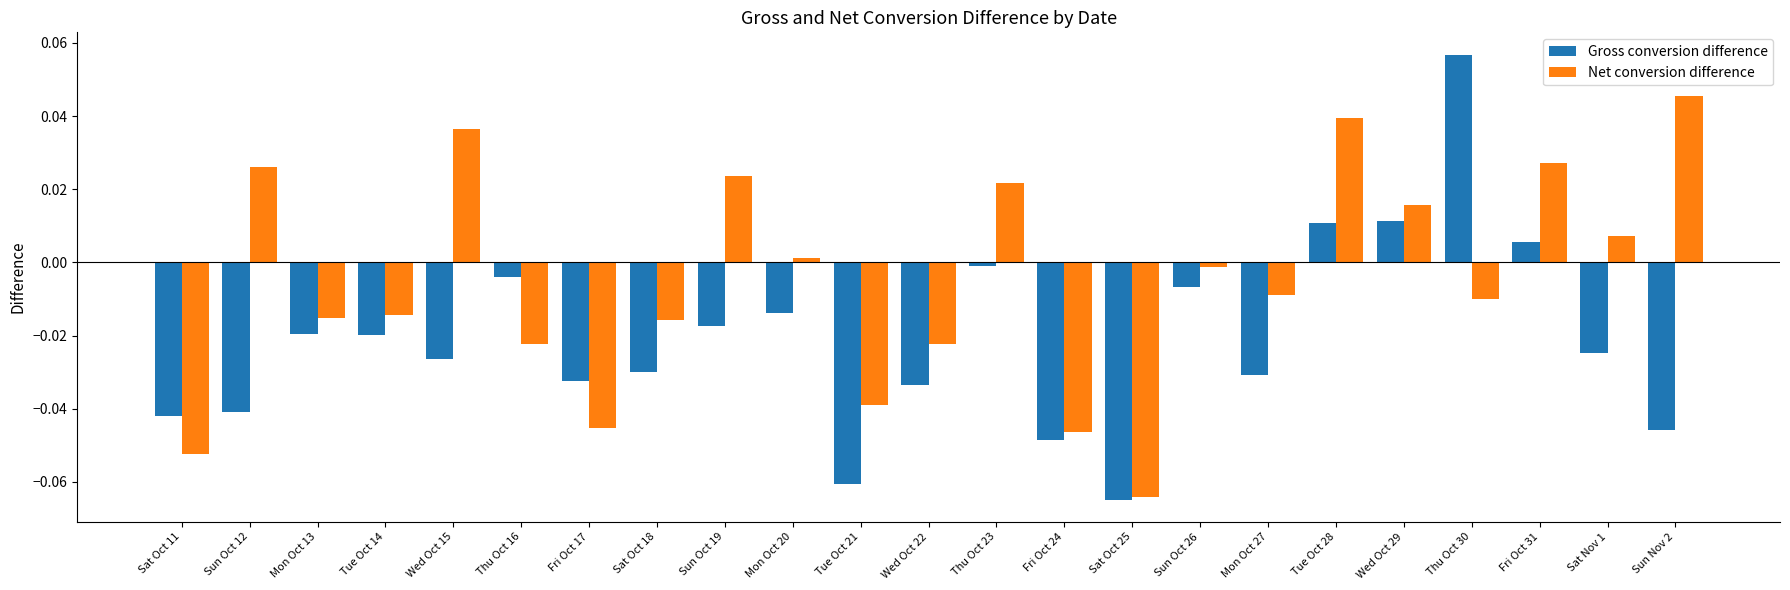

Which series has the widest spread of values?

Gross conversion difference